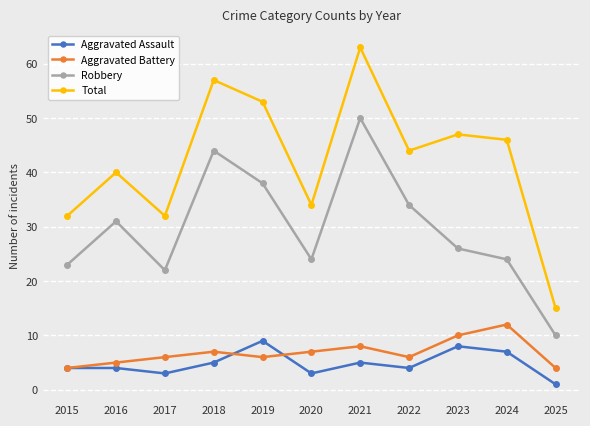

What value does the Aggravated Battery series have at 2019?

6